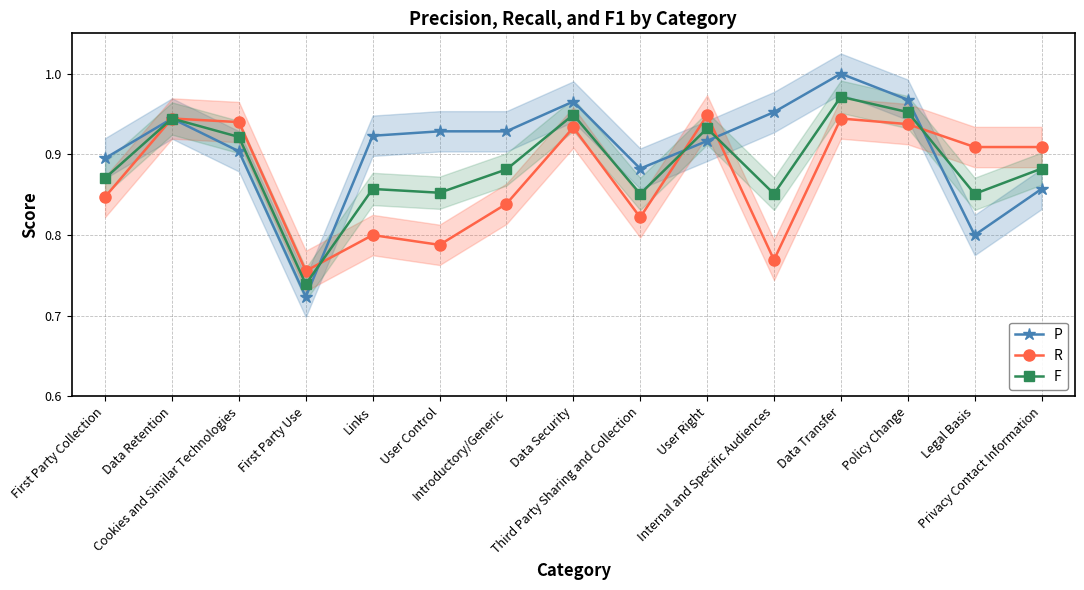

True or false: P and R cross at least once.

True